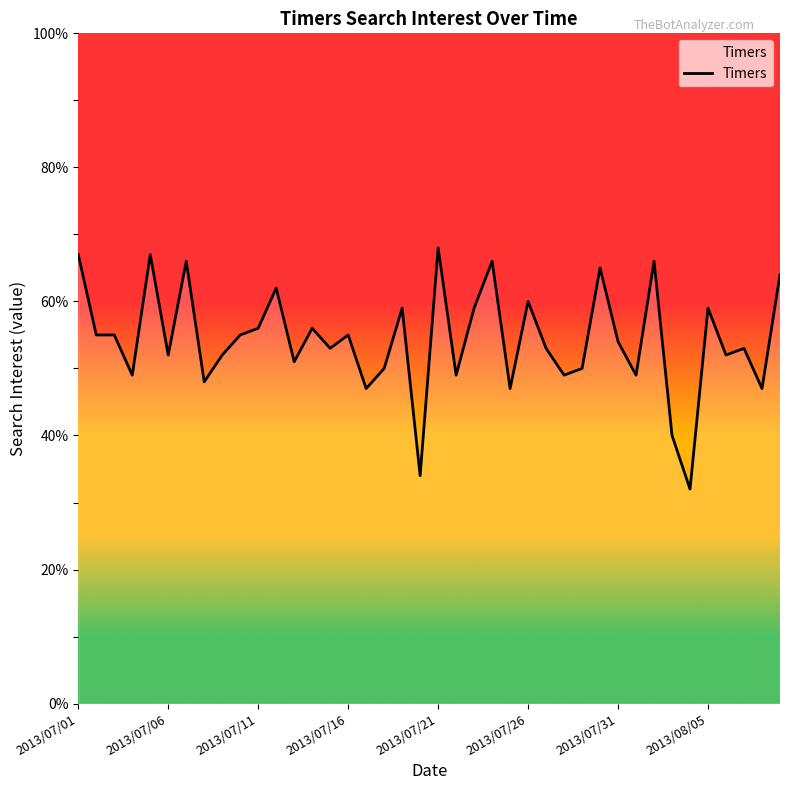

What is the maximum value shown in the chart?

68